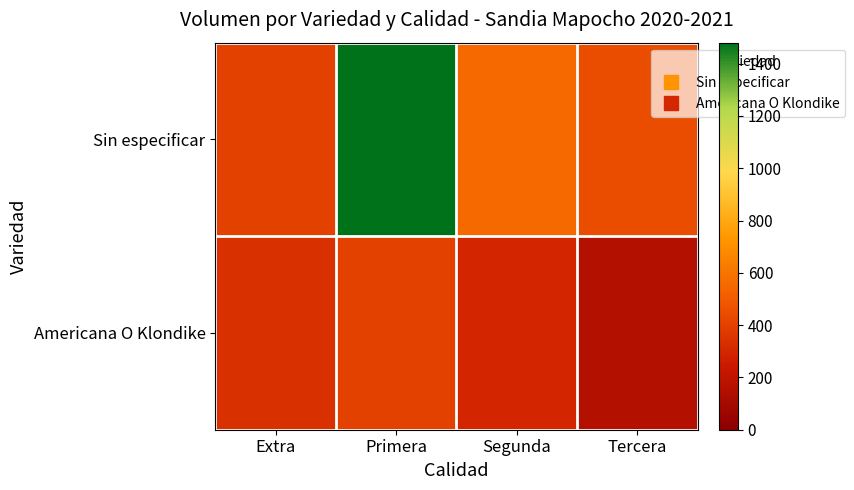

Rank the series at Tercera from lowest to highest value.

Americana O Klondike, Sin especificar